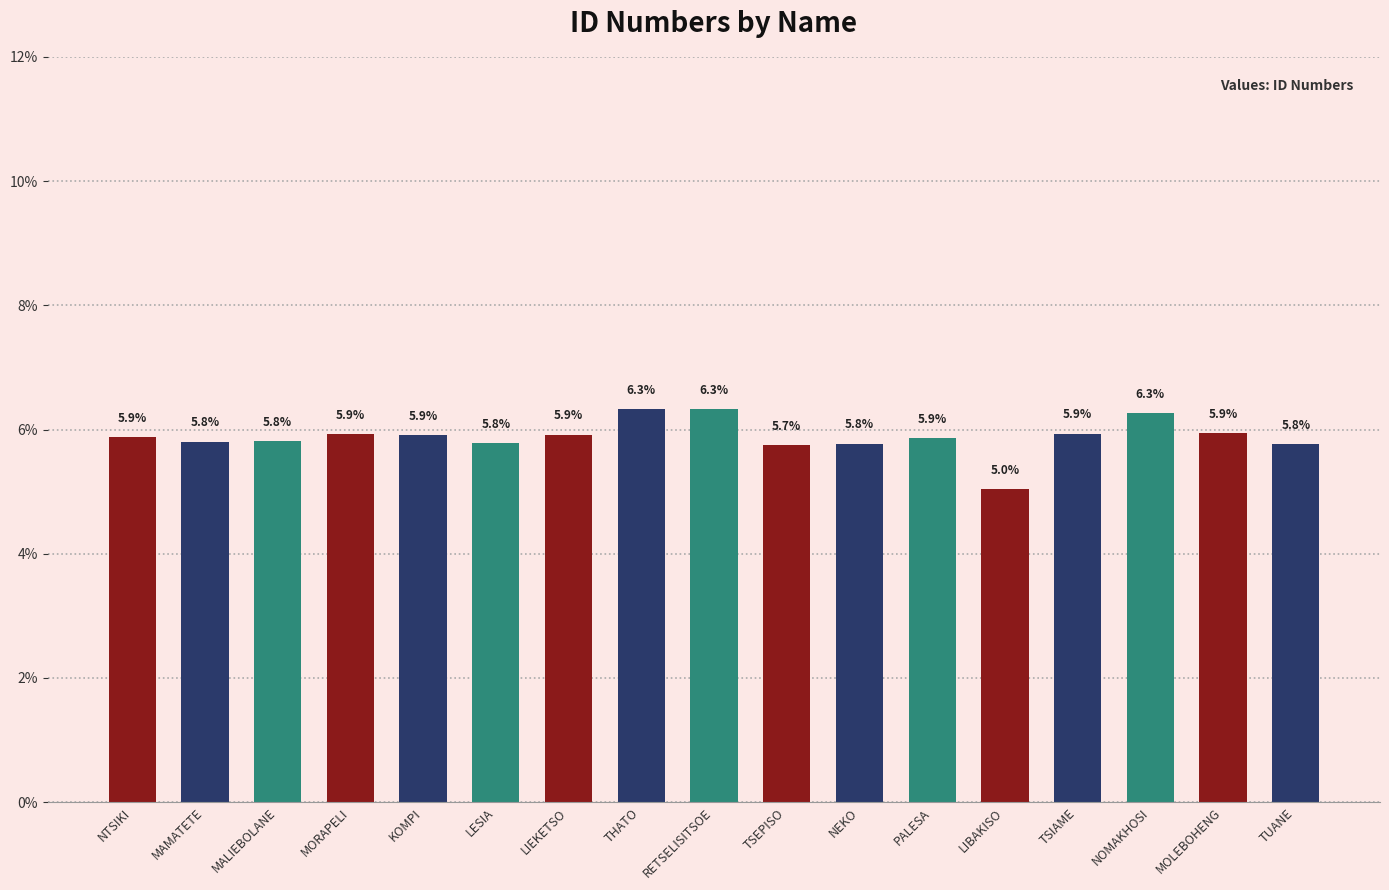

Between NEKO and NTSIKI, which is larger?

NTSIKI